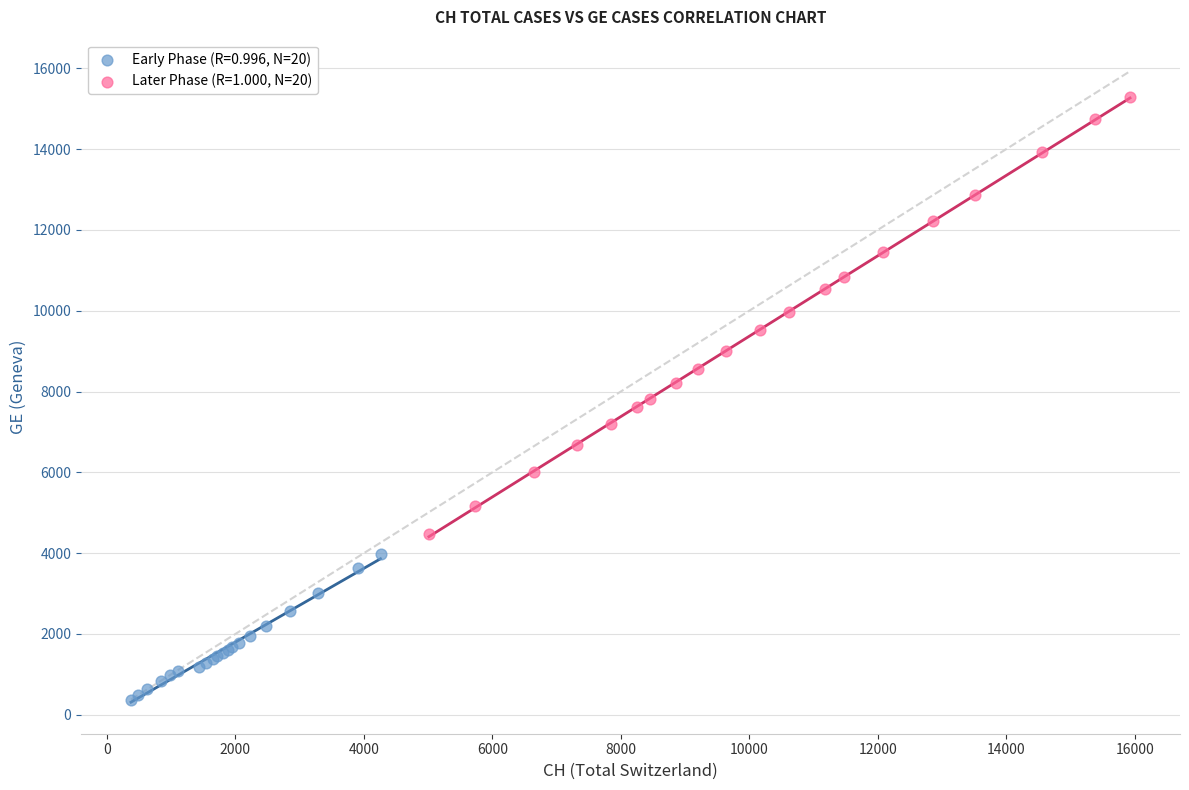

Which series has the widest spread of Y values?

Later Phase (R=1.000, N=20)